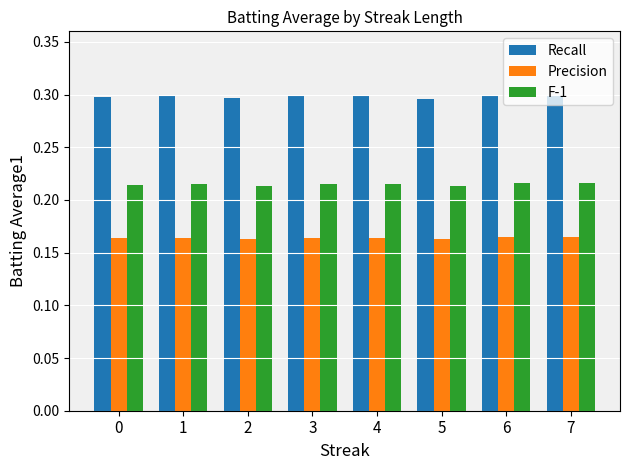

How many F-1 values are between 0 and 1?

8